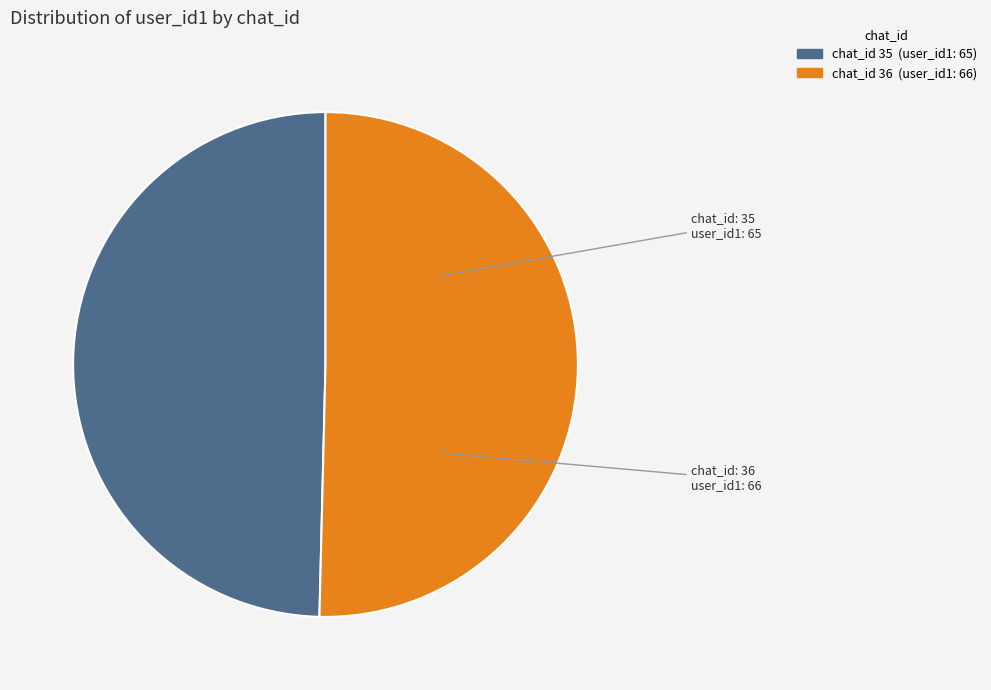

Does any single category account for the majority?

Yes